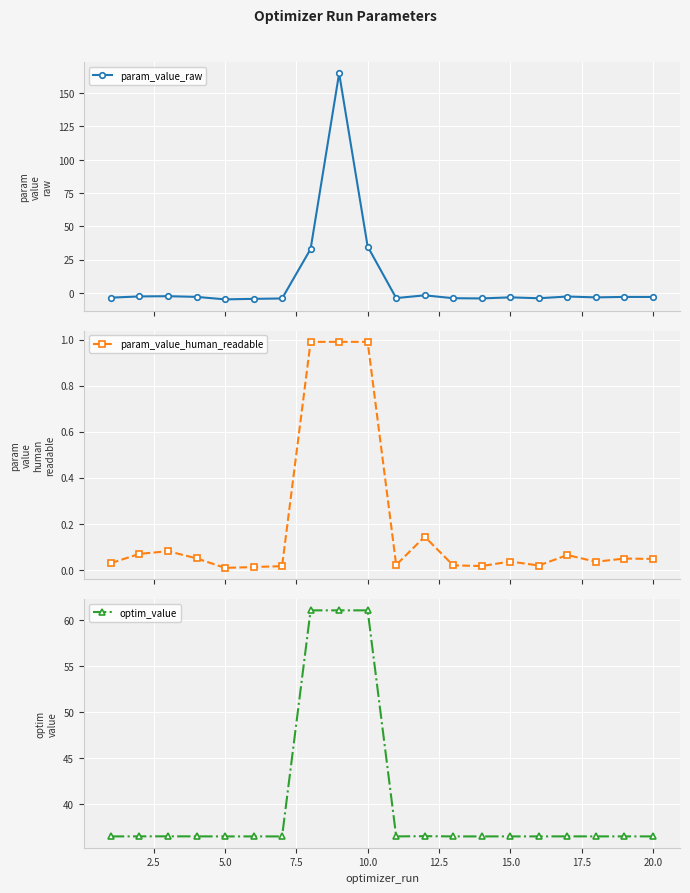

What are all the series names shown in the legend?

param_value_raw, param_value_human_readable, optim_value